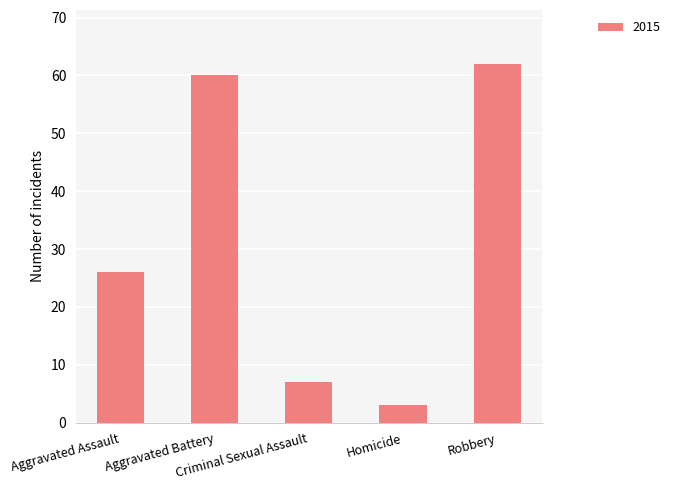

Reading left to right, extract all data points from this chart.

Aggravated Assault=26	Aggravated Battery=60	Criminal Sexual Assault=7	Homicide=3	Robbery=62